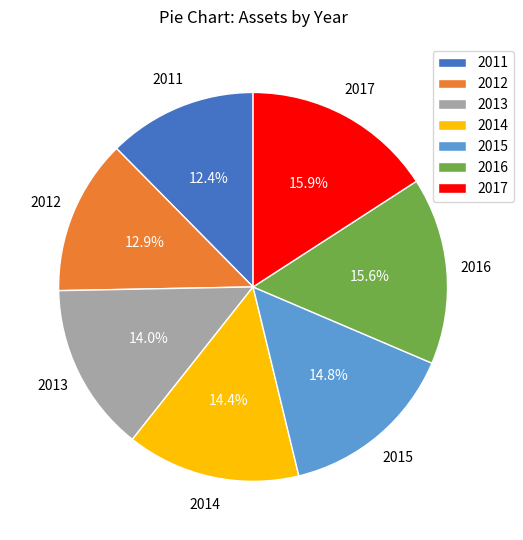

Approximately how many times larger is the value at 2014 compared to 2015?

1.0